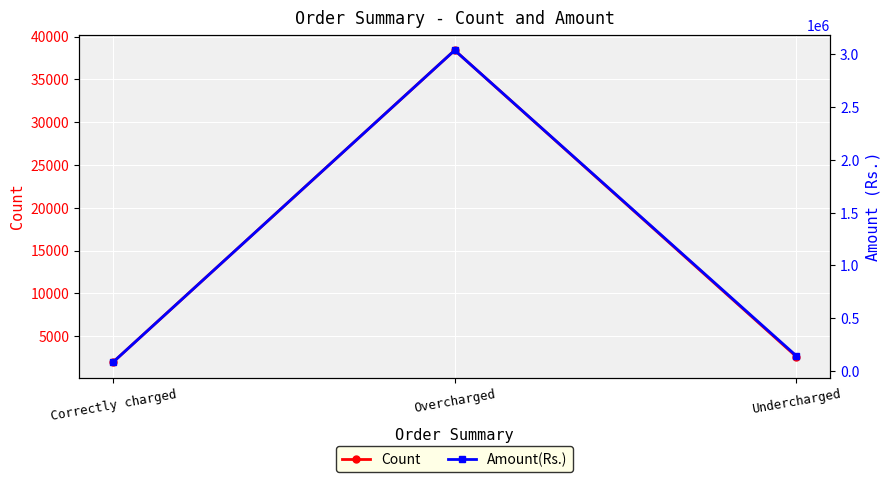

Reading left to right, transcribe all the data shown in this chart.

Count: Correctly charged=1972.0	Overcharged=38394.0	Undercharged=2618.0
Amount(Rs.): Correctly charged=84645.6	Overcharged=3039226.4	Undercharged=144714.4